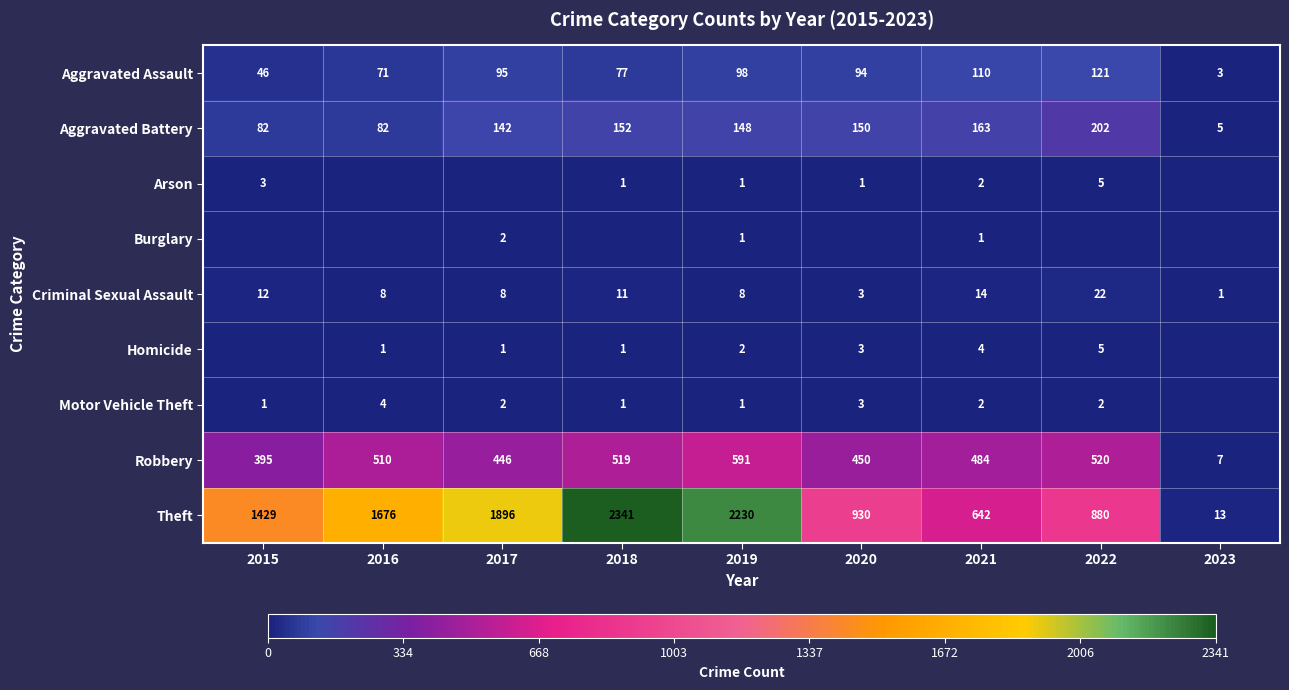

At which label does Aggravated Assault reach its peak?

2022